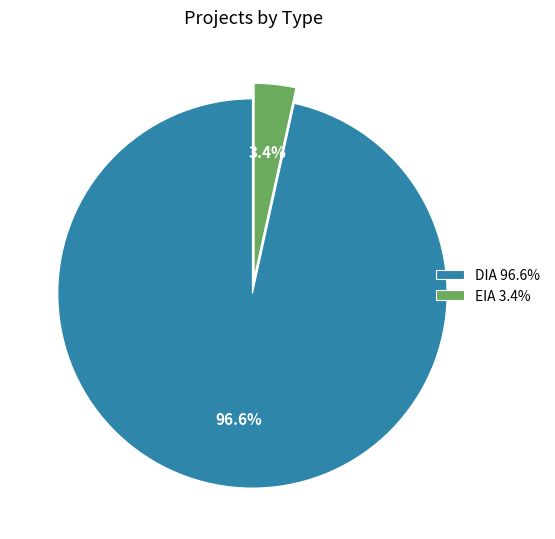

Do DIA and EIA together represent more than half of the pie?

Yes